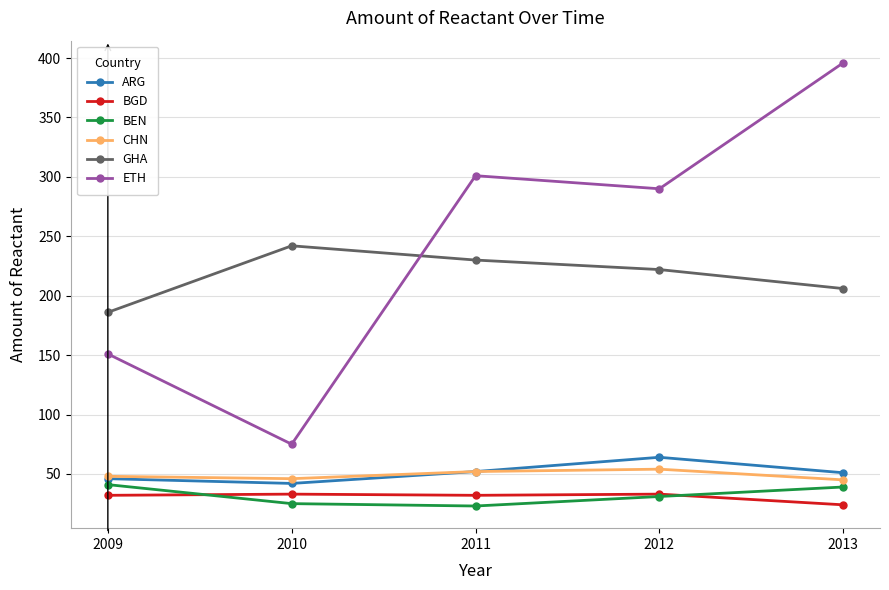

True or false: GHA and BEN cross at least once.

False